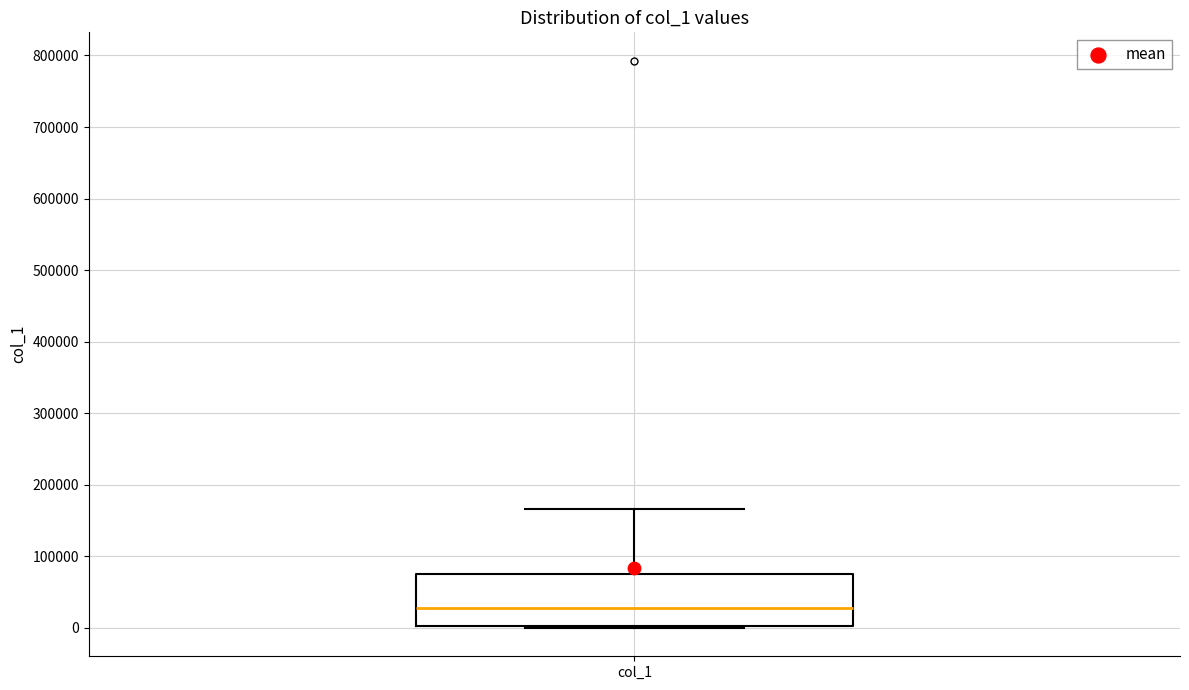

Where does the median line of the box for col_1 sit on the y-axis? The values are not printed on the chart, so give them approximately, as read against the axis.

30000